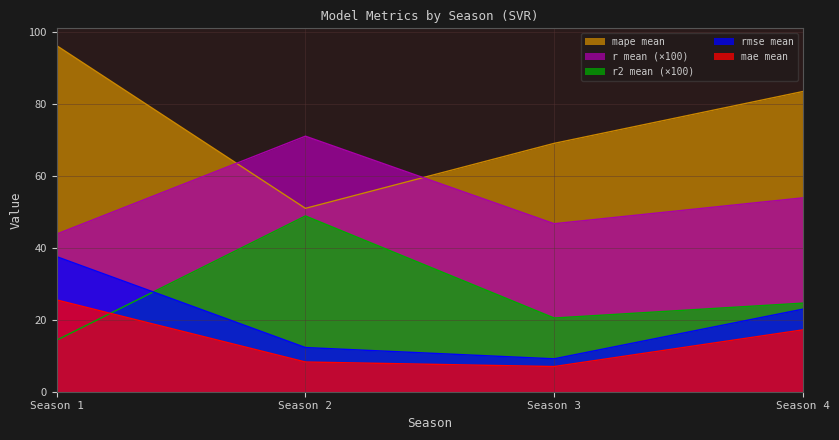

True or false: r2 mean and rmse mean intersect in this chart.

True